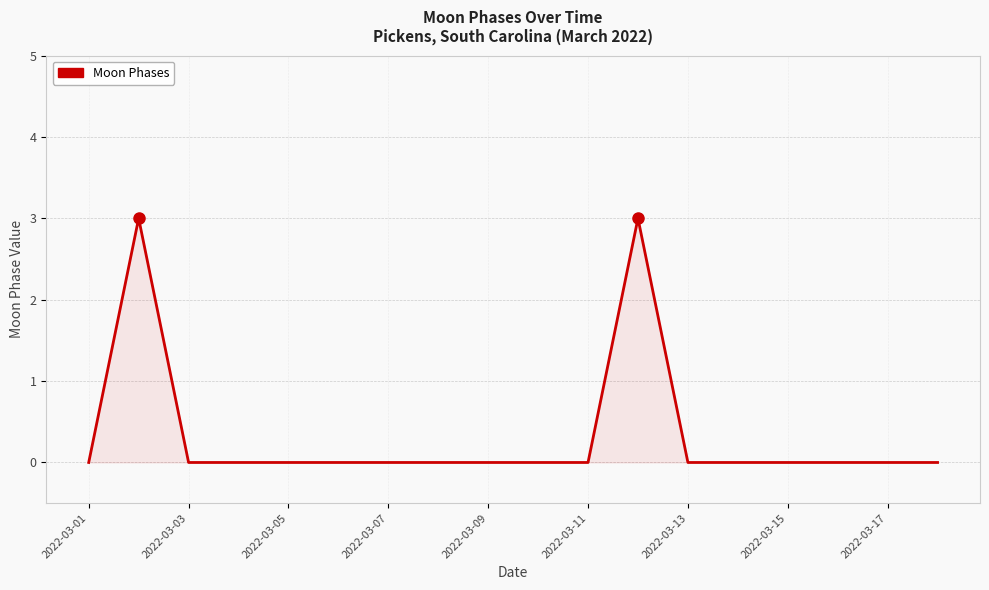

What is the difference between the maximum and minimum values?

3